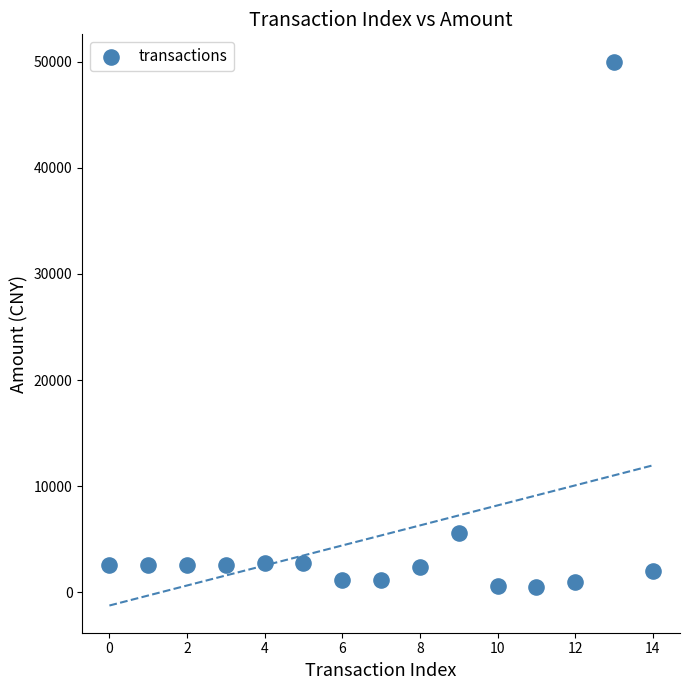

What is the range of Y values (max minus min)?

49472